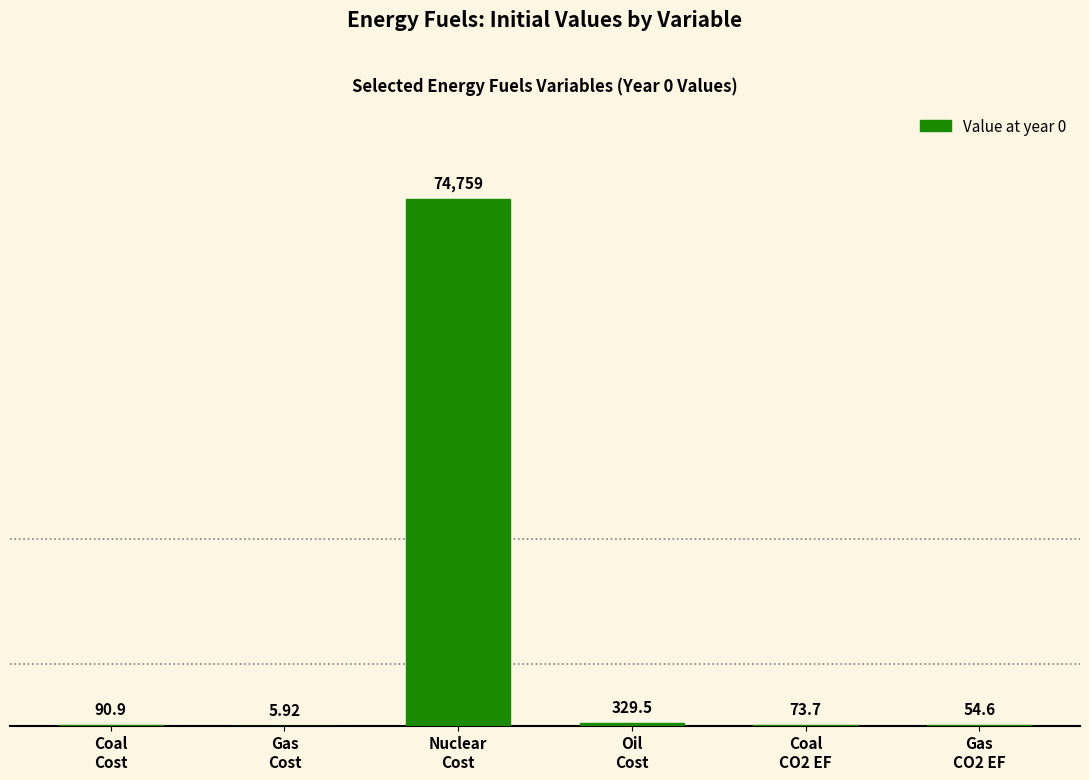

Count the number of data series in this chart.

1